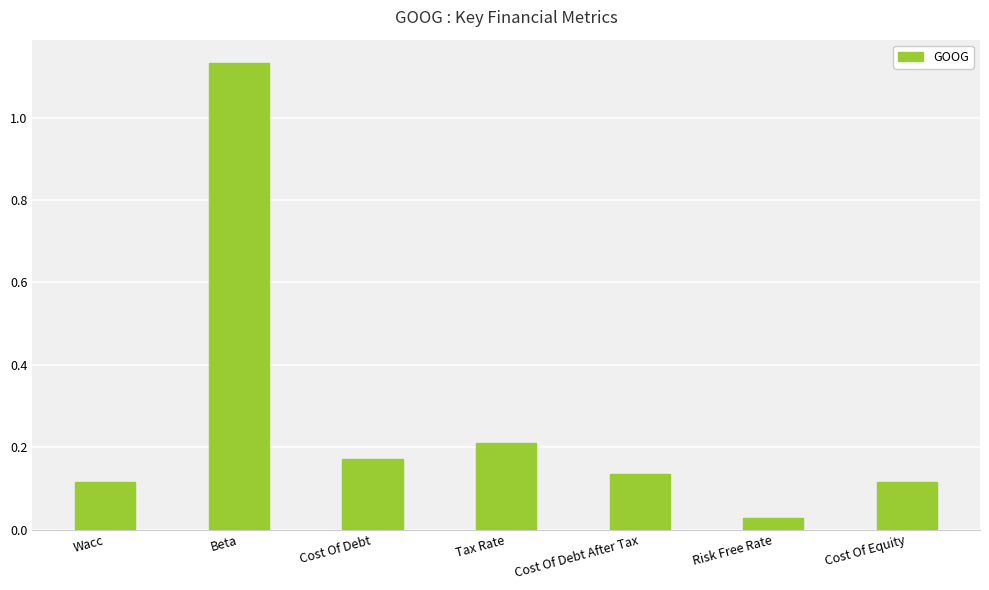

What is the label of the 4th bar from the left?

Tax Rate